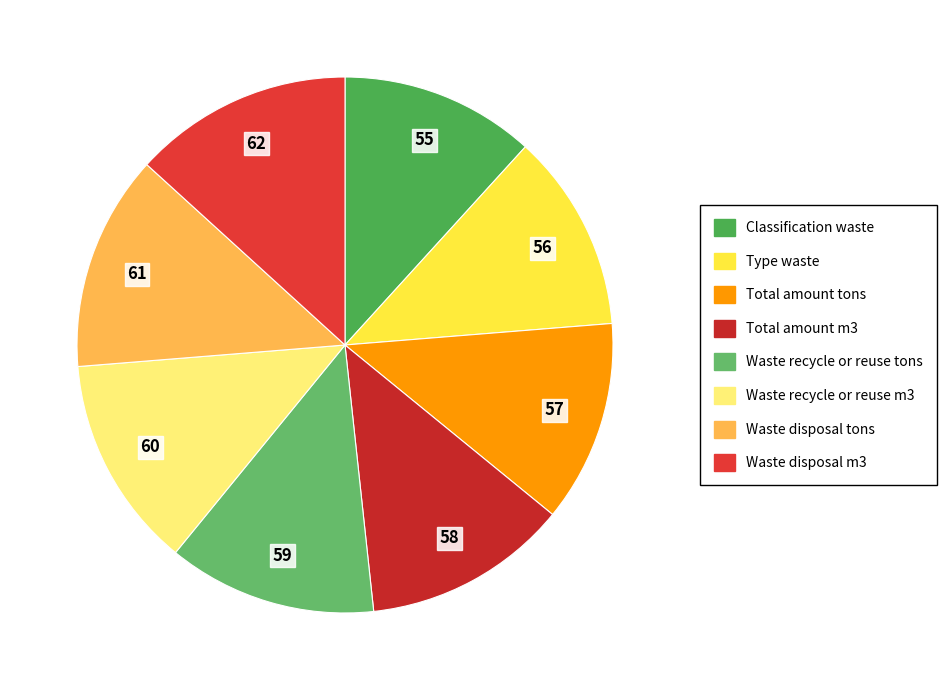

Which category has the smallest portion of the pie?

Classification waste